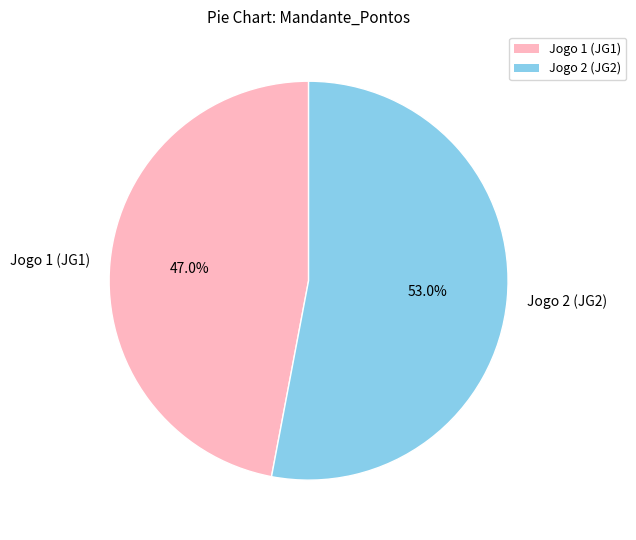

How many slices are in this pie chart?

2